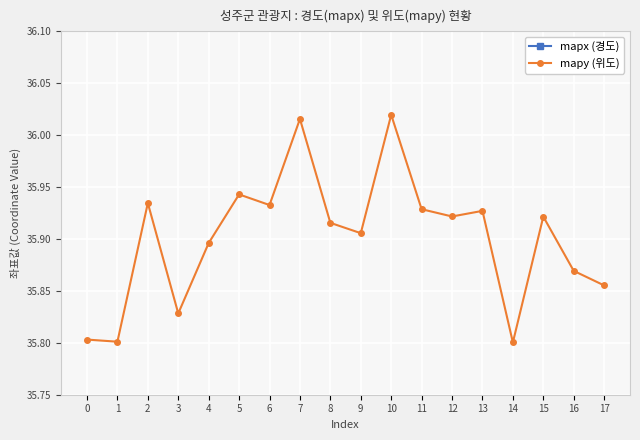

What is the sum of the mapy (위도) values at 11 and 3?

71.8